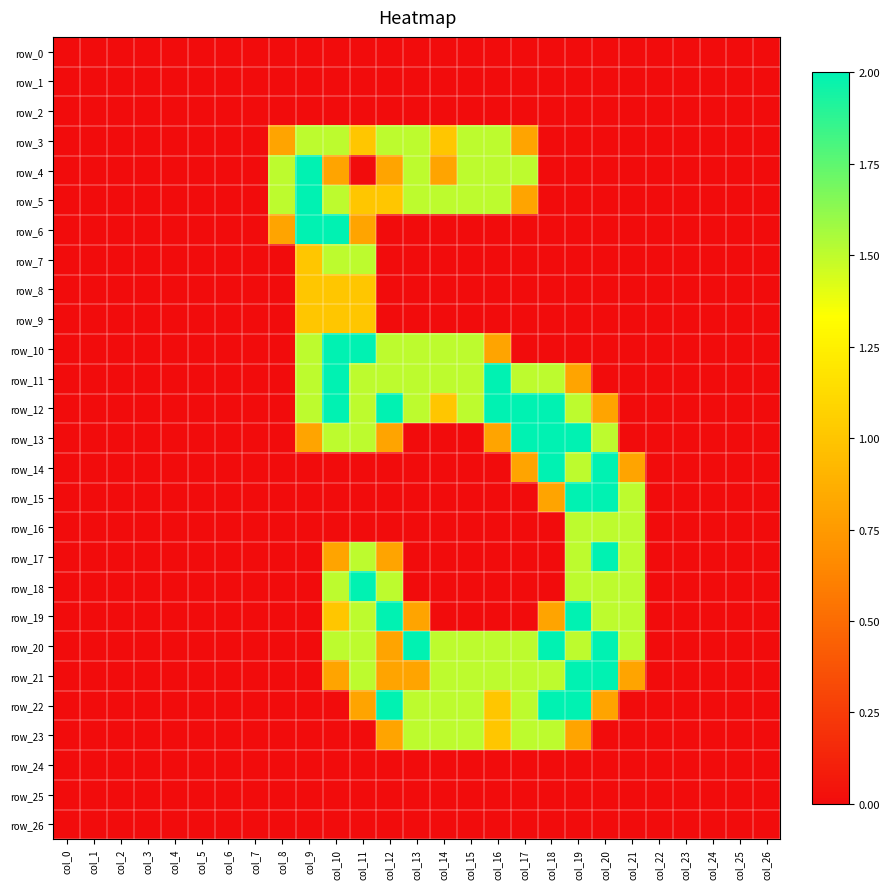

Is the value of row_21 at col_21 greater than the value of row_6 at col_20?

Yes